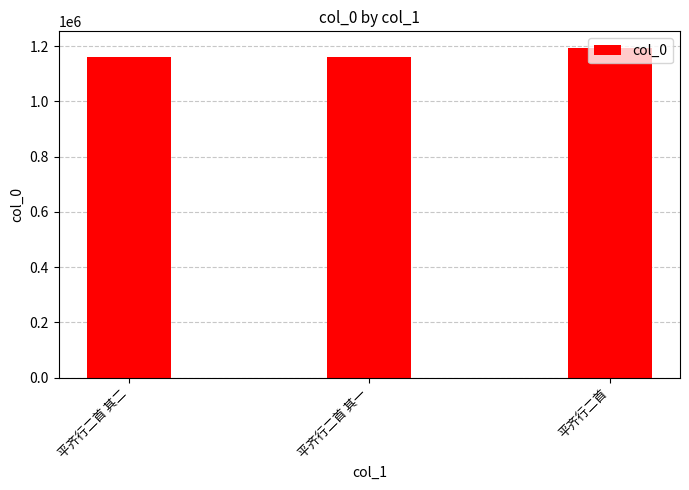

What is the label of the 2nd bar from the right?

平齐行二首 其一